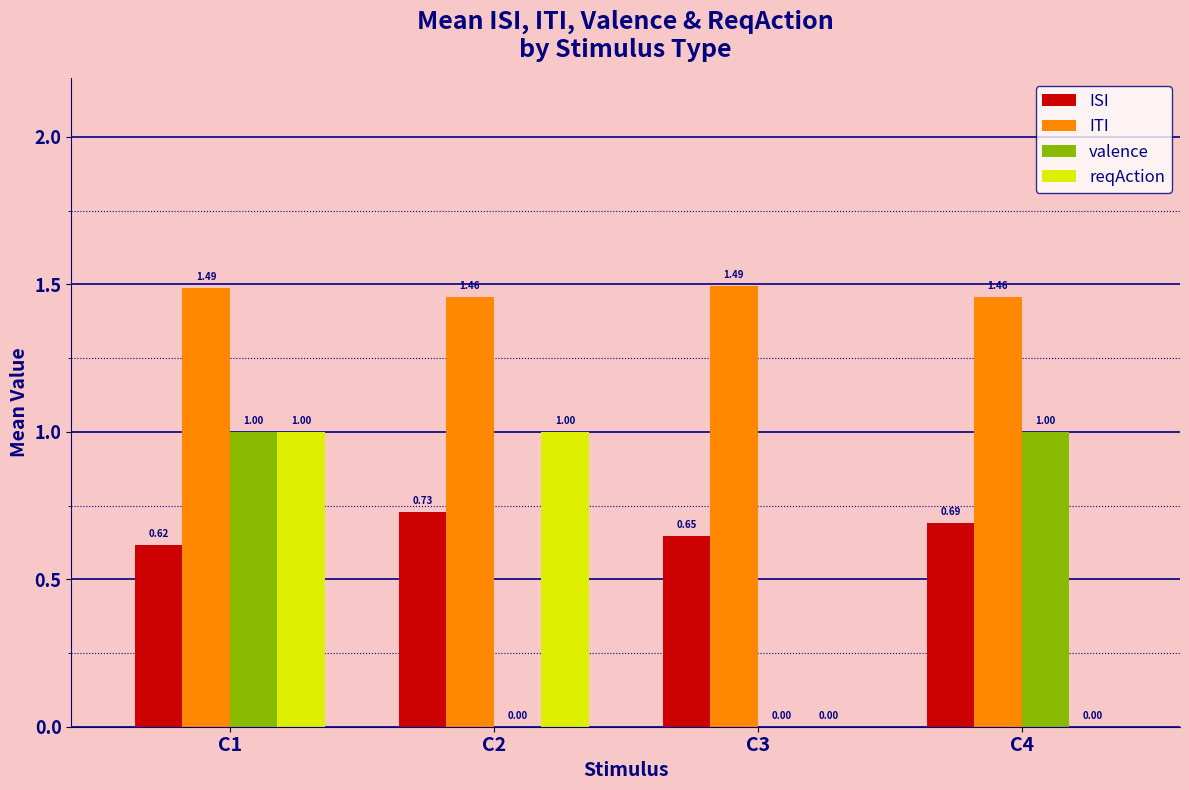

What is the total value across all series at C4?

3.1